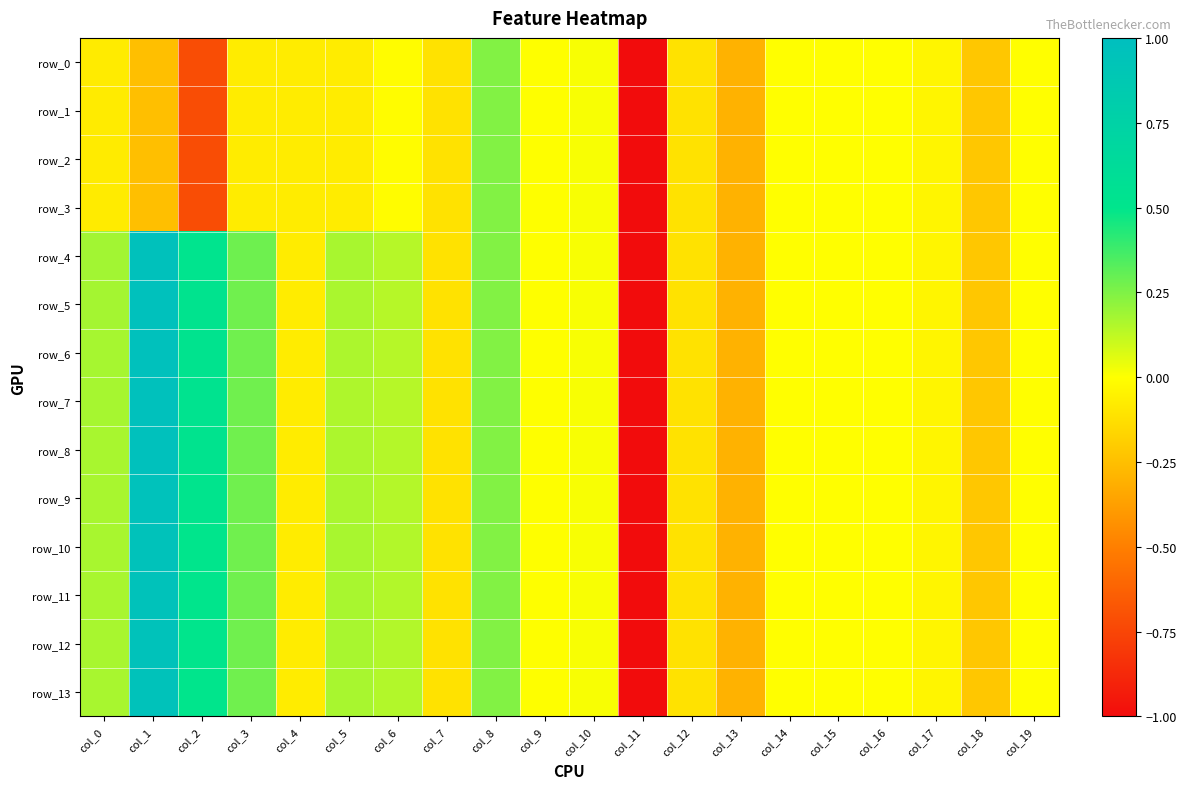

Reading left to right, extract all data points from this chart.

row_0: -0.1	-0.2	-0.7	-0.1	-0.1	-0.1	-0.0	-0.1	0.2	0.0	0.0	-5.1	-0.1	-0.3	-0.0	-0.0	-0.0	-0.0	-0.2	-0.0
row_1: -0.1	-0.2	-0.7	-0.1	-0.1	-0.1	-0.0	-0.1	0.2	0.0	0.0	-5.1	-0.1	-0.3	-0.0	-0.0	-0.0	-0.0	-0.2	-0.0
row_2: -0.1	-0.2	-0.7	-0.1	-0.1	-0.1	-0.0	-0.1	0.2	0.0	0.0	-5.1	-0.1	-0.3	-0.0	-0.0	-0.0	-0.0	-0.2	-0.0
row_3: -0.1	-0.2	-0.7	-0.1	-0.1	-0.1	-0.0	-0.1	0.2	0.0	0.0	-5.1	-0.1	-0.3	-0.0	-0.0	-0.0	-0.0	-0.2	-0.0
row_4: 0.2	1.0	0.5	0.3	-0.1	0.2	0.1	-0.1	0.2	0.0	0.0	-5.1	-0.1	-0.3	-0.0	-0.0	-0.0	-0.0	-0.2	-0.0
row_5: 0.2	1.0	0.5	0.3	-0.1	0.2	0.1	-0.1	0.2	0.0	0.0	-5.1	-0.1	-0.3	-0.0	-0.0	-0.0	-0.0	-0.2	-0.0
row_6: 0.2	1.0	0.5	0.3	-0.1	0.2	0.1	-0.1	0.2	0.0	0.0	-5.1	-0.1	-0.3	-0.0	-0.0	-0.0	-0.0	-0.2	-0.0
row_7: 0.2	1.0	0.5	0.3	-0.1	0.2	0.1	-0.1	0.2	0.0	0.0	-5.1	-0.1	-0.3	-0.0	-0.0	-0.0	-0.0	-0.2	-0.0
row_8: 0.2	1.0	0.5	0.3	-0.1	0.2	0.1	-0.1	0.2	0.0	0.0	-5.1	-0.1	-0.3	-0.0	-0.0	-0.0	-0.0	-0.2	-0.0
row_9: 0.2	1.0	0.5	0.3	-0.1	0.2	0.1	-0.1	0.2	0.0	0.0	-5.1	-0.1	-0.3	-0.0	-0.0	-0.0	-0.0	-0.2	-0.0
row_10: 0.2	1.0	0.5	0.3	-0.1	0.2	0.2	-0.1	0.2	0.0	0.0	-5.1	-0.1	-0.3	-0.0	-0.0	-0.0	-0.0	-0.2	-0.0
row_11: 0.2	1.0	0.5	0.3	-0.1	0.2	0.2	-0.1	0.2	0.0	0.0	-5.1	-0.1	-0.3	-0.0	-0.0	-0.0	-0.0	-0.2	-0.0
row_12: 0.2	1.0	0.5	0.3	-0.1	0.2	0.2	-0.1	0.2	0.0	0.0	-5.1	-0.1	-0.3	-0.0	-0.0	-0.0	-0.0	-0.2	-0.0
row_13: 0.2	1.0	0.5	0.3	-0.1	0.2	0.2	-0.1	0.2	0.0	0.0	-5.1	-0.1	-0.3	-0.0	-0.0	-0.0	-0.0	-0.2	-0.0